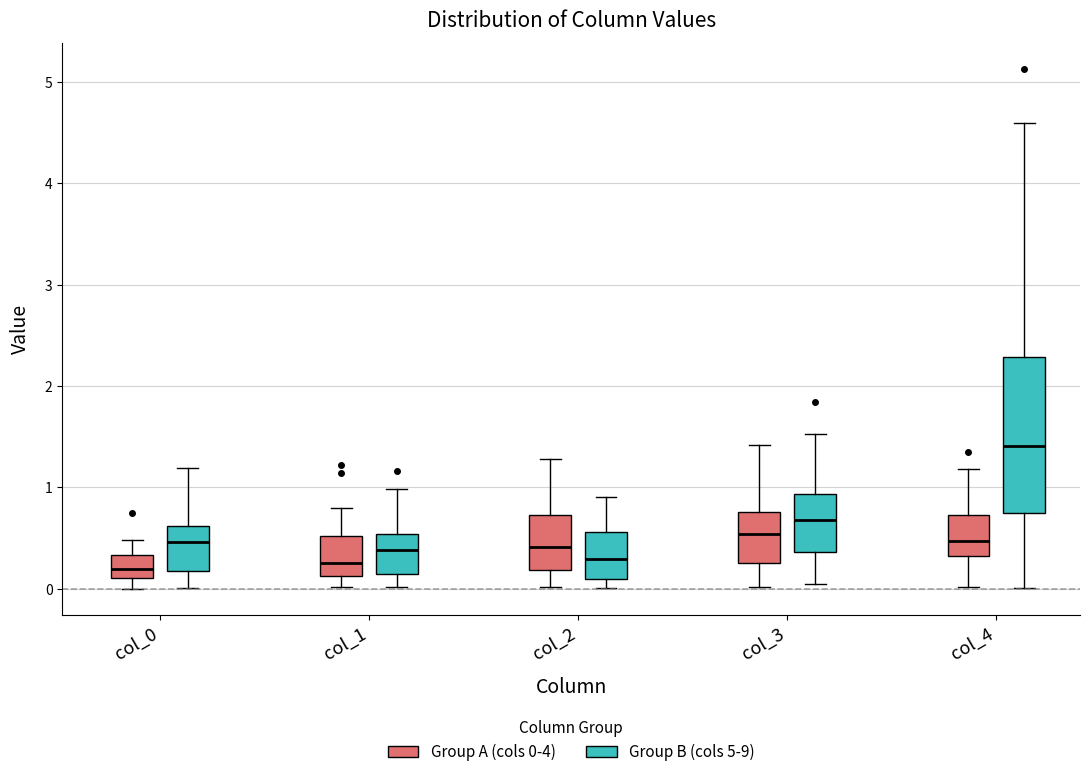

Reading left to right, transcribe this box plot: for each box, give where its median line is, the range the box spans, and where its two whiskers end, as read against the y-axis. The values are not printed on the chart, so give them approximately, as read against the axis.

col_0 (Group A (cols 0-4)): median 0.2, box 0.1 to 0.3, whiskers 0.0 to 0.5
col_0 (Group B (cols 5-9)): median 0.5, box 0.2 to 0.6, whiskers 0.0 to 1.2
col_1 (Group A (cols 0-4)): median 0.3, box 0.1 to 0.5, whiskers 0.0 to 0.8
col_1 (Group B (cols 5-9)): median 0.4, box 0.1 to 0.5, whiskers 0.0 to 1.0
col_2 (Group A (cols 0-4)): median 0.4, box 0.2 to 0.7, whiskers 0.0 to 1.3
col_2 (Group B (cols 5-9)): median 0.3, box 0.1 to 0.6, whiskers 0.0 to 0.9
col_3 (Group A (cols 0-4)): median 0.5, box 0.3 to 0.8, whiskers 0.0 to 1.4
col_3 (Group B (cols 5-9)): median 0.7, box 0.4 to 0.9, whiskers 0.0 to 1.5
col_4 (Group A (cols 0-4)): median 0.5, box 0.3 to 0.7, whiskers 0.0 to 1.2
col_4 (Group B (cols 5-9)): median 1.4, box 0.7 to 2.3, whiskers 0.0 to 4.6